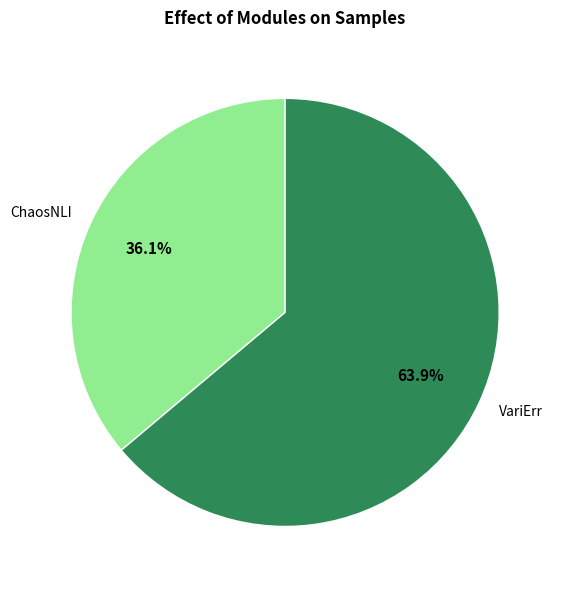

Combined, what portion of the pie is VariErr and ChaosNLI?

100.0%